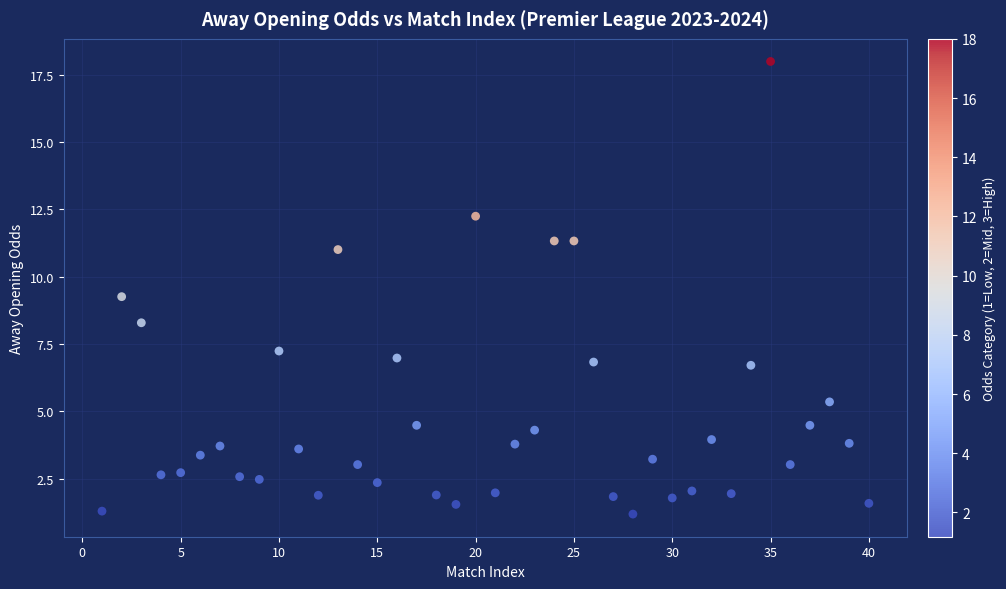

What Y value in the scatter plot is closest to 9?

9.3